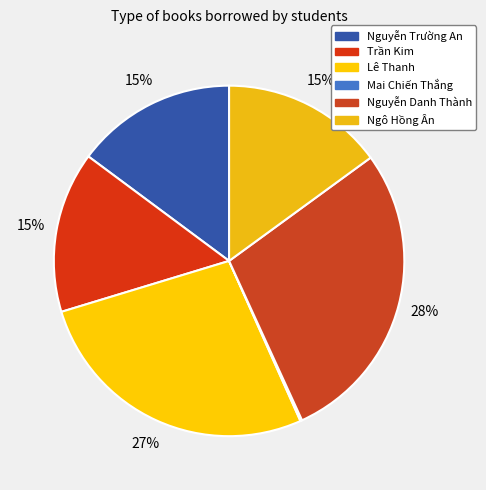

To the nearest percent, what is the difference between the Trần Kim and Nguyễn Danh Thành slice percentages?

13%